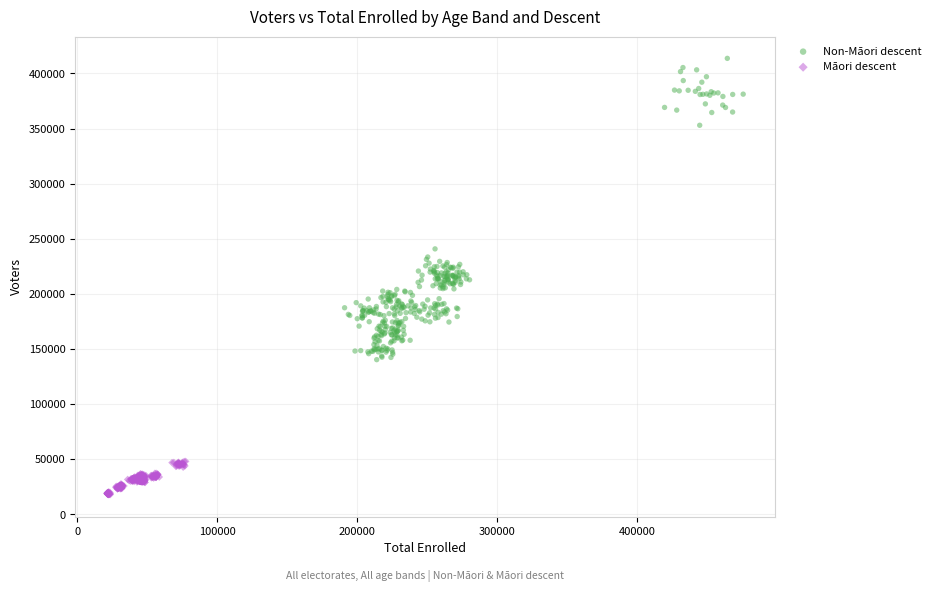

Which series reaches the minimum Y coordinate?

Māori descent